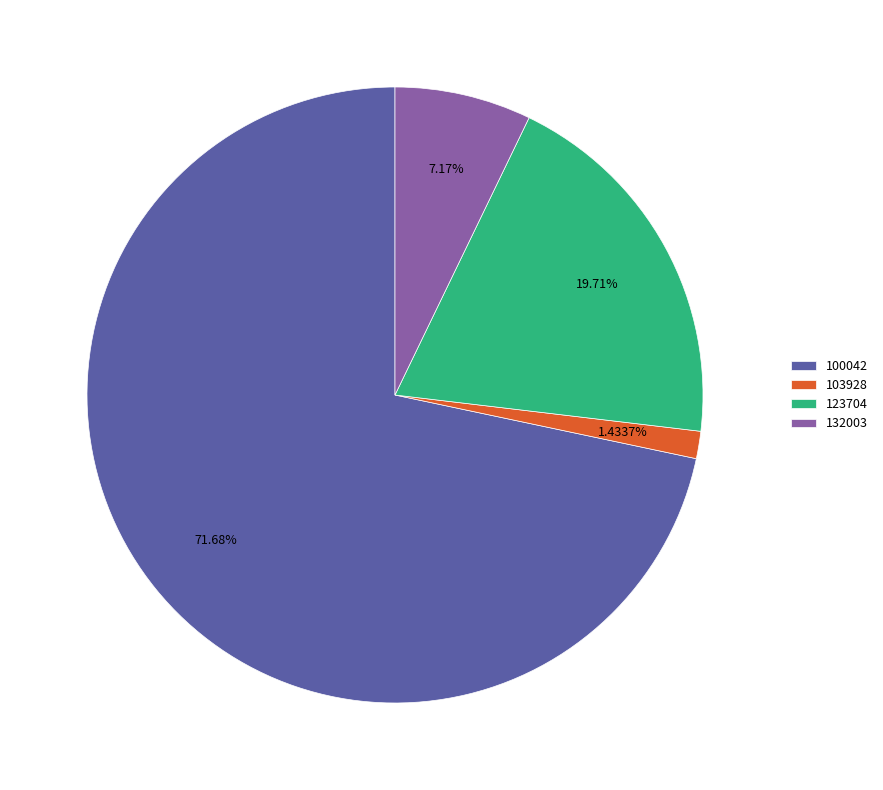

Does 100042 account for over 50% of the chart?

Yes